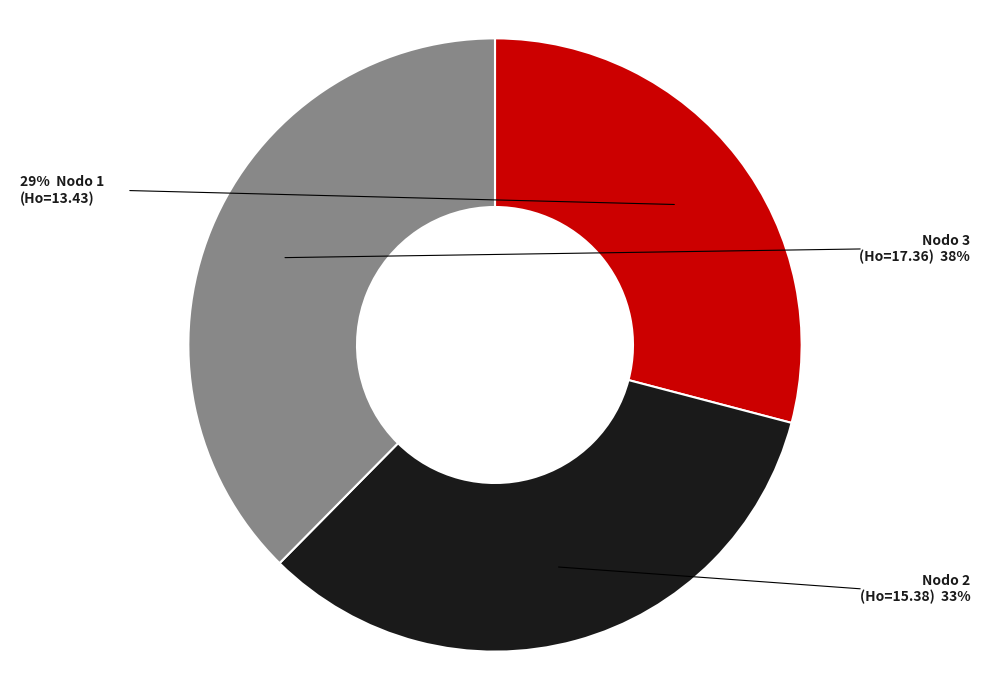

Is there a majority slice in this chart?

No